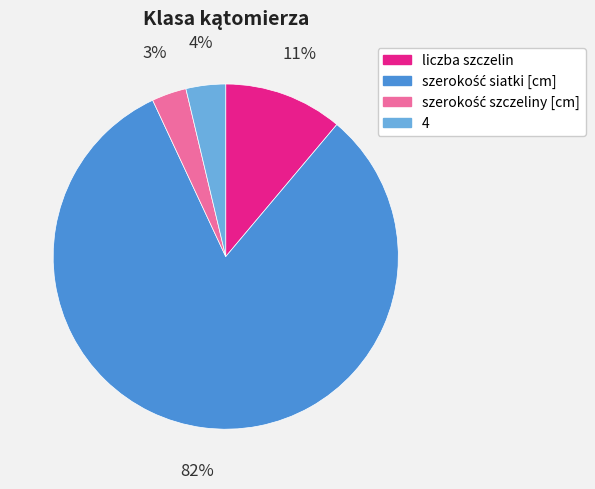

To the nearest percent, what is the average slice percentage?

25%